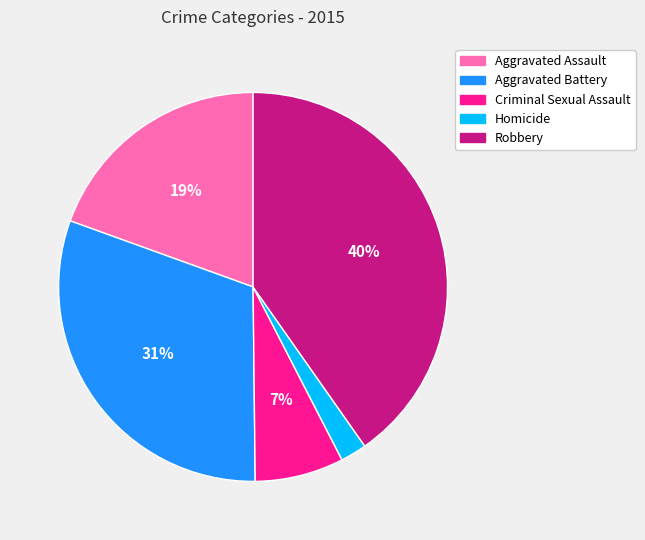

Is it true that Robbery is 40% of the pie?

True